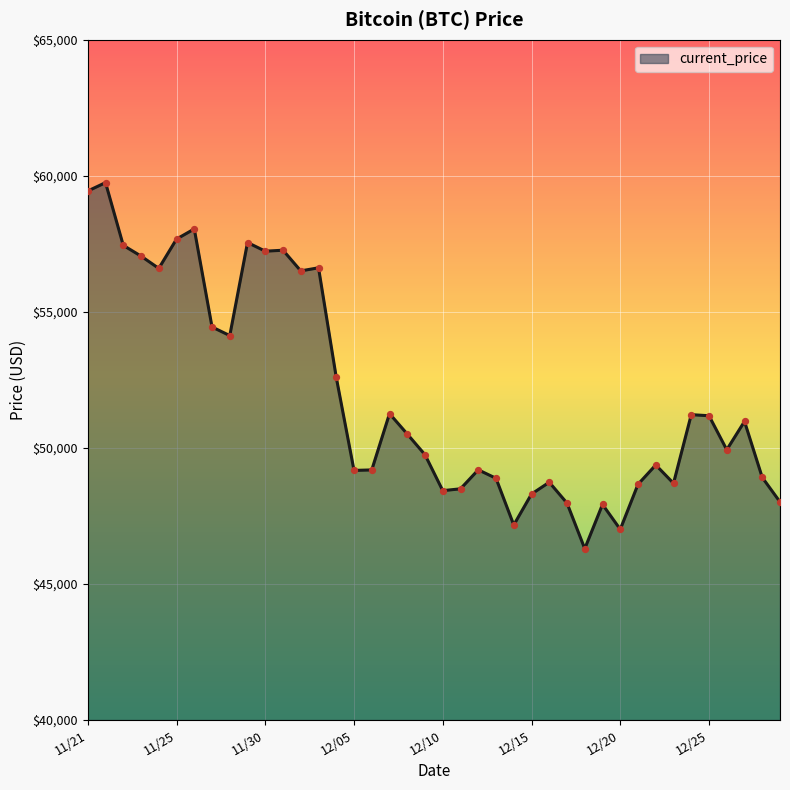

What is the difference between the maximum and minimum values?

13453